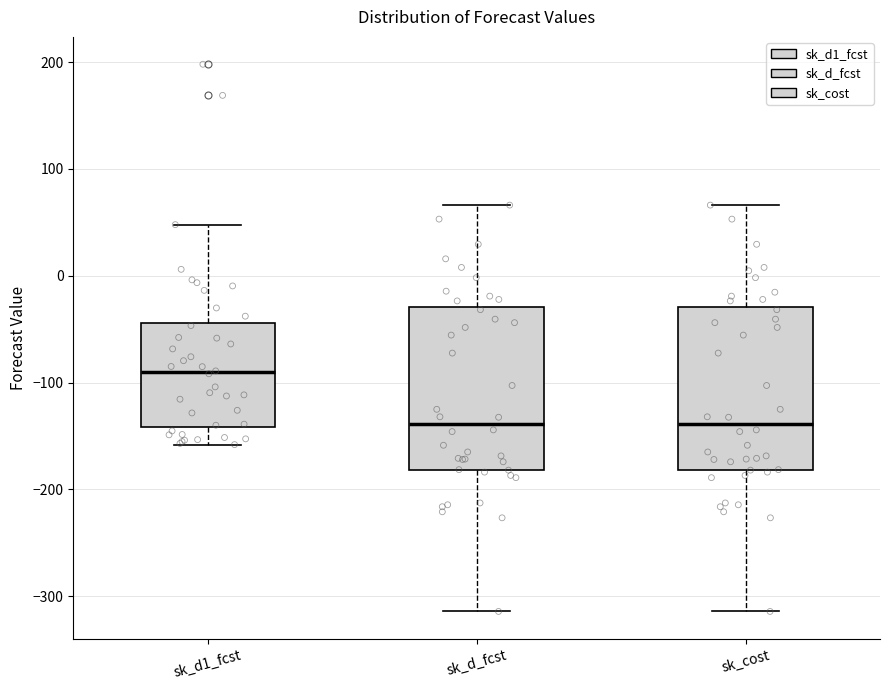

Reading left to right, read every box against the y-axis: the position of its median line, the range the box covers, and the ends of its whiskers. The values are not printed on the chart, so give them approximately, as read against the axis.

sk_d1_fcst: median -90, box -140 to -40, whiskers -160 to 50
sk_d_fcst: median -140, box -180 to -30, whiskers -310 to 70
sk_cost: median -140, box -180 to -30, whiskers -310 to 70